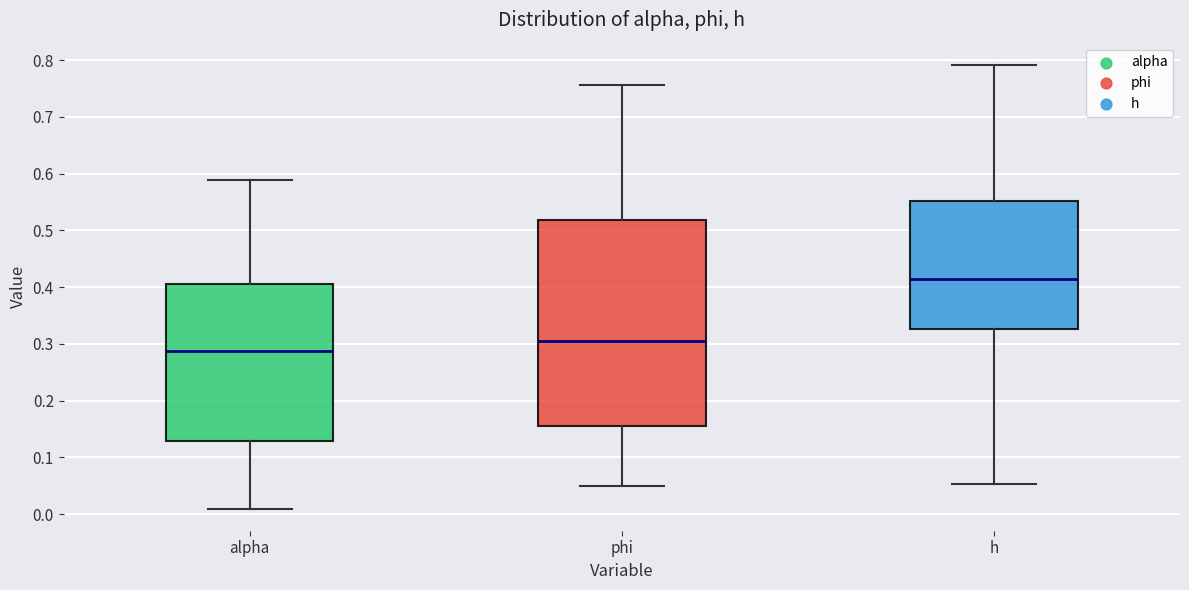

Where does the median line of the box for alpha sit on the y-axis? The values are not printed on the chart, so give them approximately, as read against the axis.

0.29